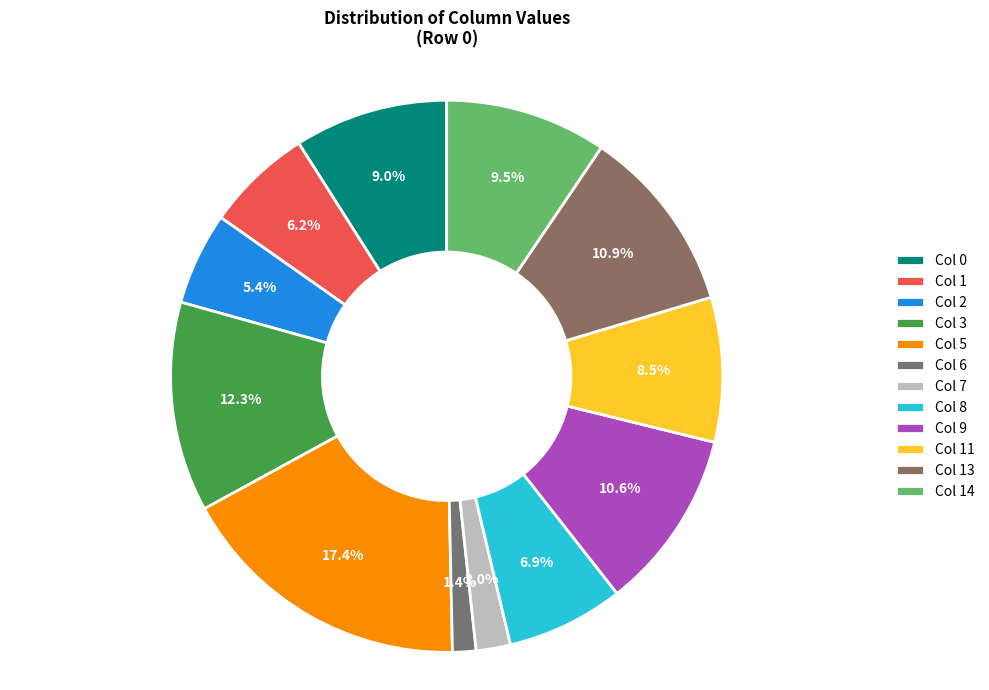

Is there any slice that represents more than half of the pie?

No